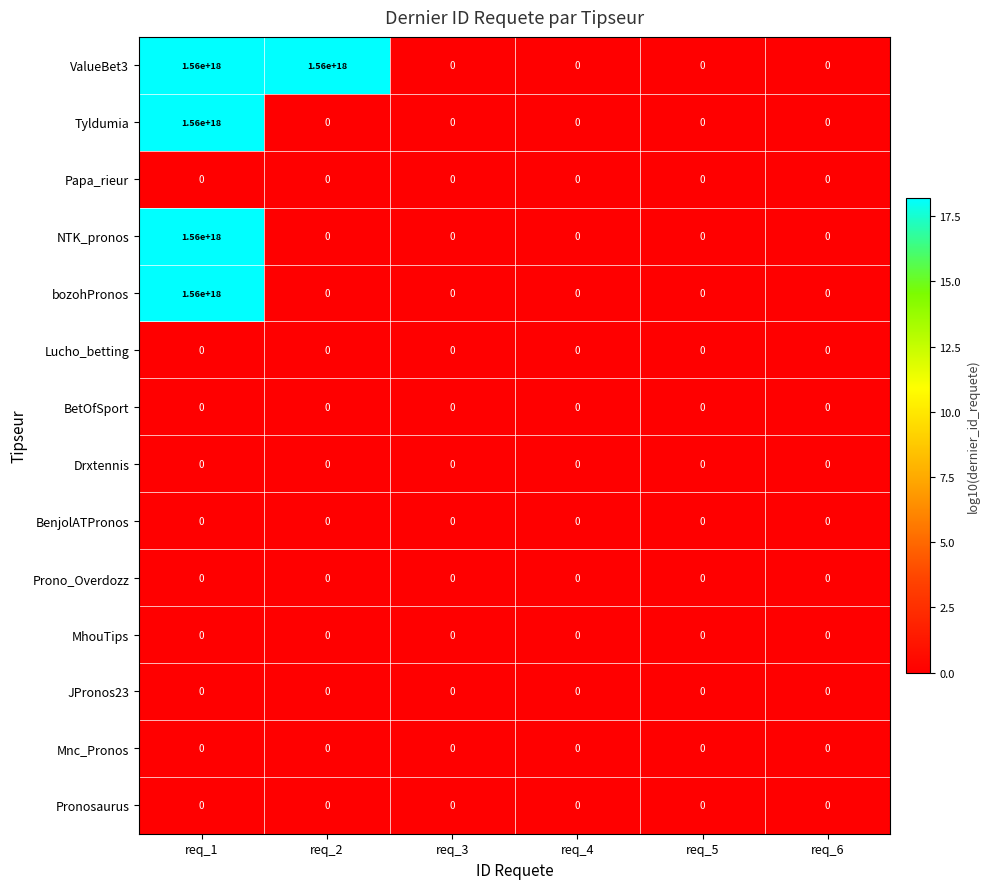

At which label does NTK_pronos reach its peak?

req_1